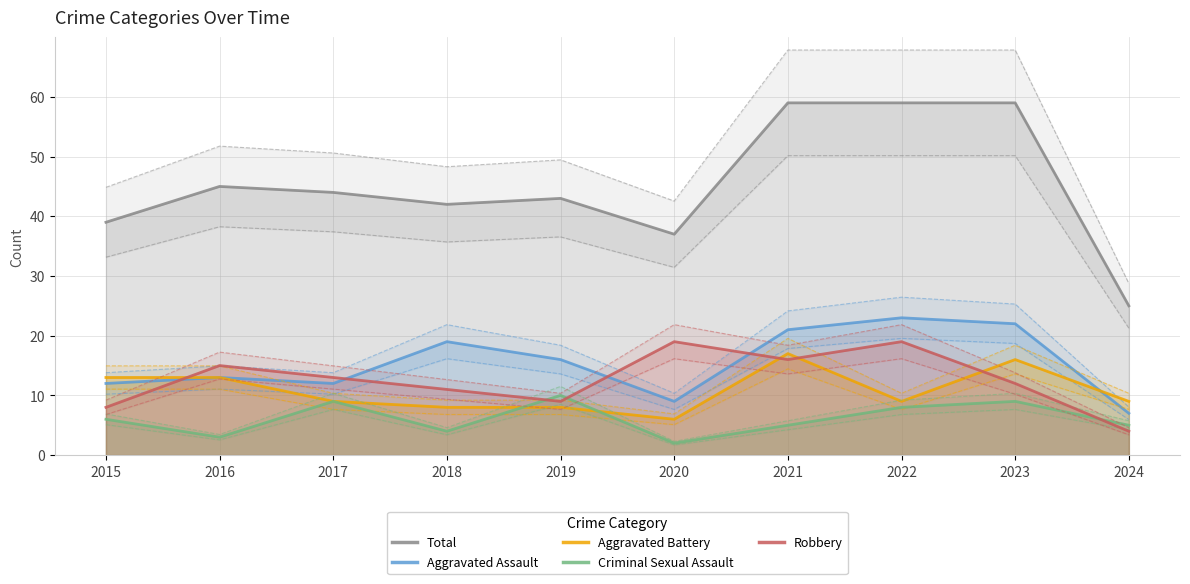

List the series in order of their peak value, lowest first.

Criminal Sexual Assault, Aggravated Battery, Robbery, Aggravated Assault, Total